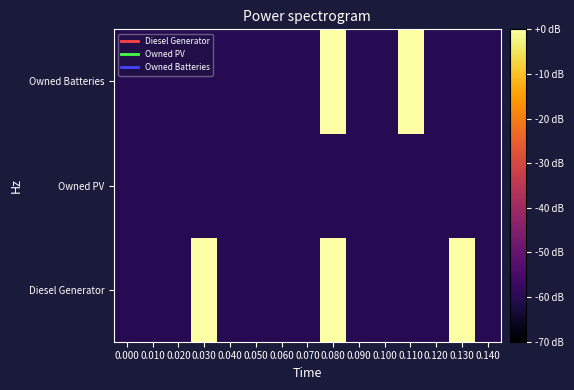

List the series in order of their overall mean, lowest first.

Owned PV, Owned Batteries, Diesel Generator